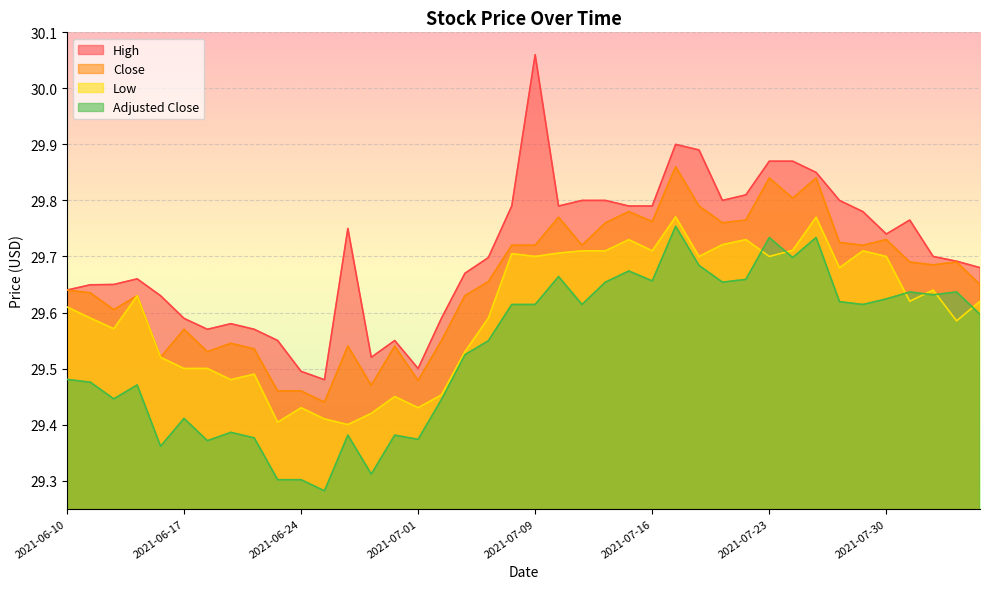

Count the close values in the range 29 to 30.

40